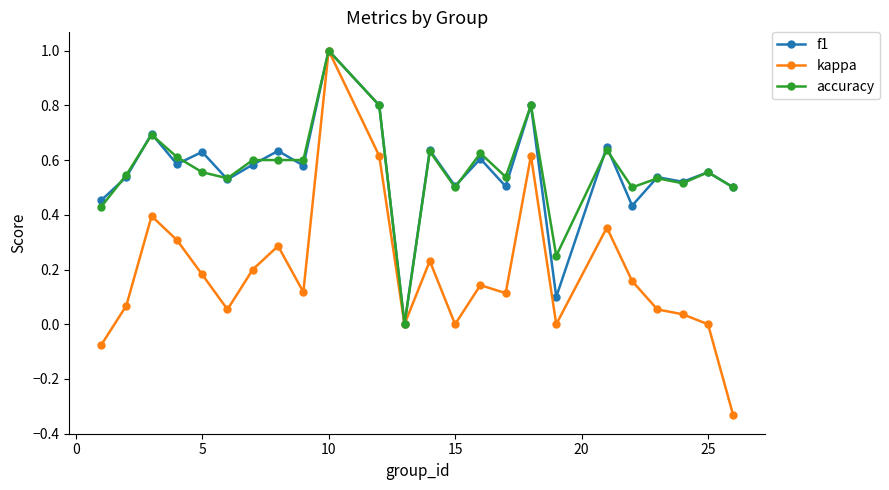

What is the difference between the second highest and minimum values in the accuracy series?

0.8